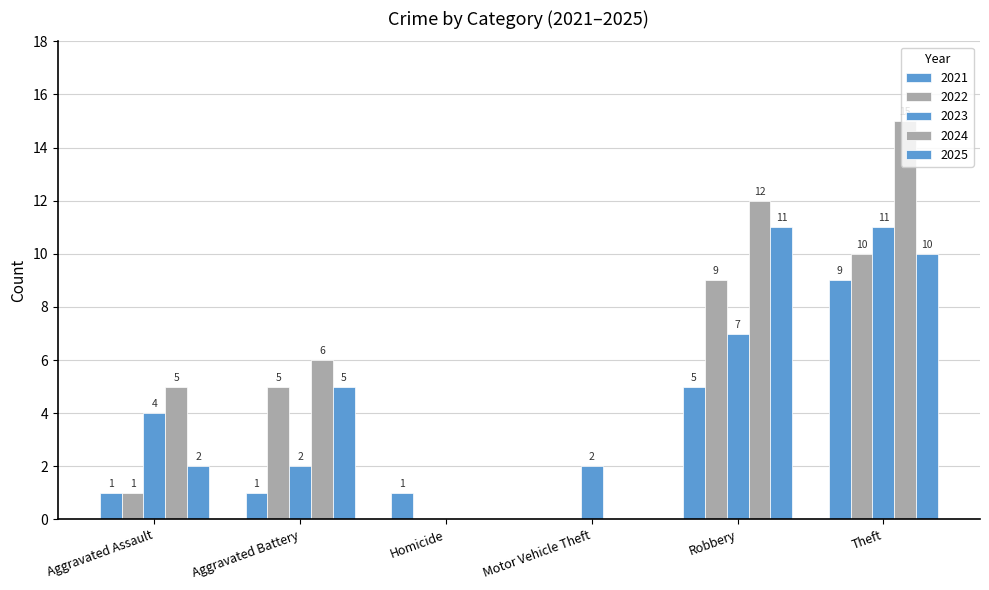

Reading right to left, transcribe all the data shown in this chart.

2021: 9	5	0	1	1	1
2022: 10	9	0	0	5	1
2023: 11	7	2	0	2	4
2024: 15	12	0	0	6	5
2025: 10	11	0	0	5	2